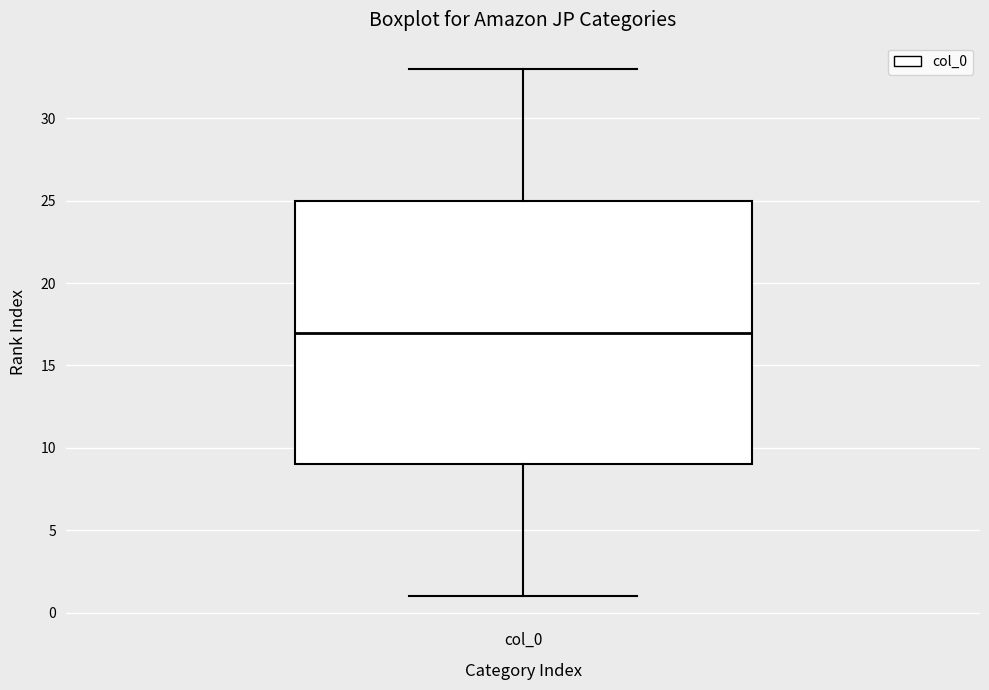

Transcribe this box plot: give where the median line is, the range the box spans, and where the two whiskers end, as read against the y-axis. The values are not printed on the chart, so give them approximately, as read against the axis.

median 17, box 9 to 25, whiskers 1 to 33